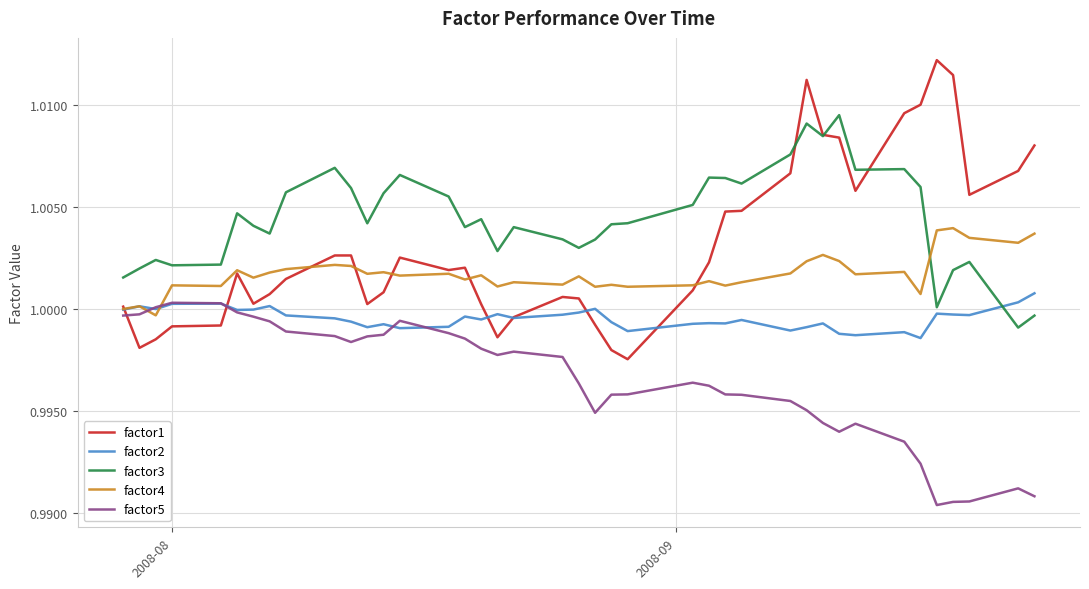

Which series has the largest total across all categories?

factor3